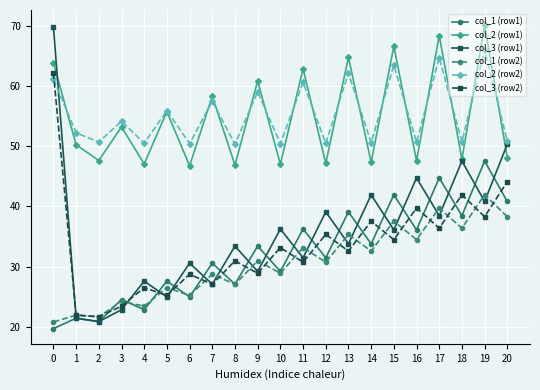

What is the difference between the highest and lowest values at 8?

23.3